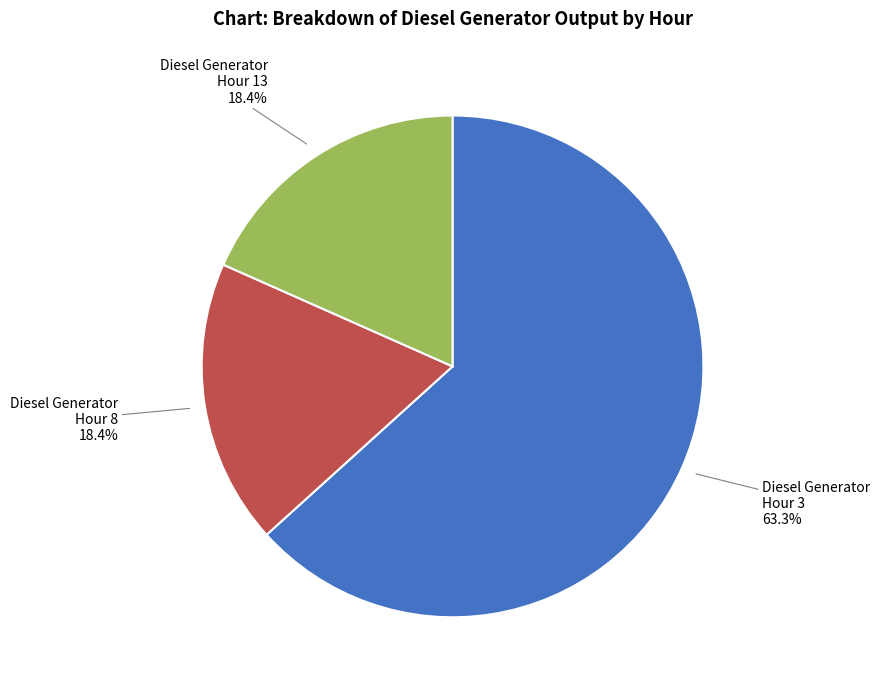

Count the number of slices in the pie.

3